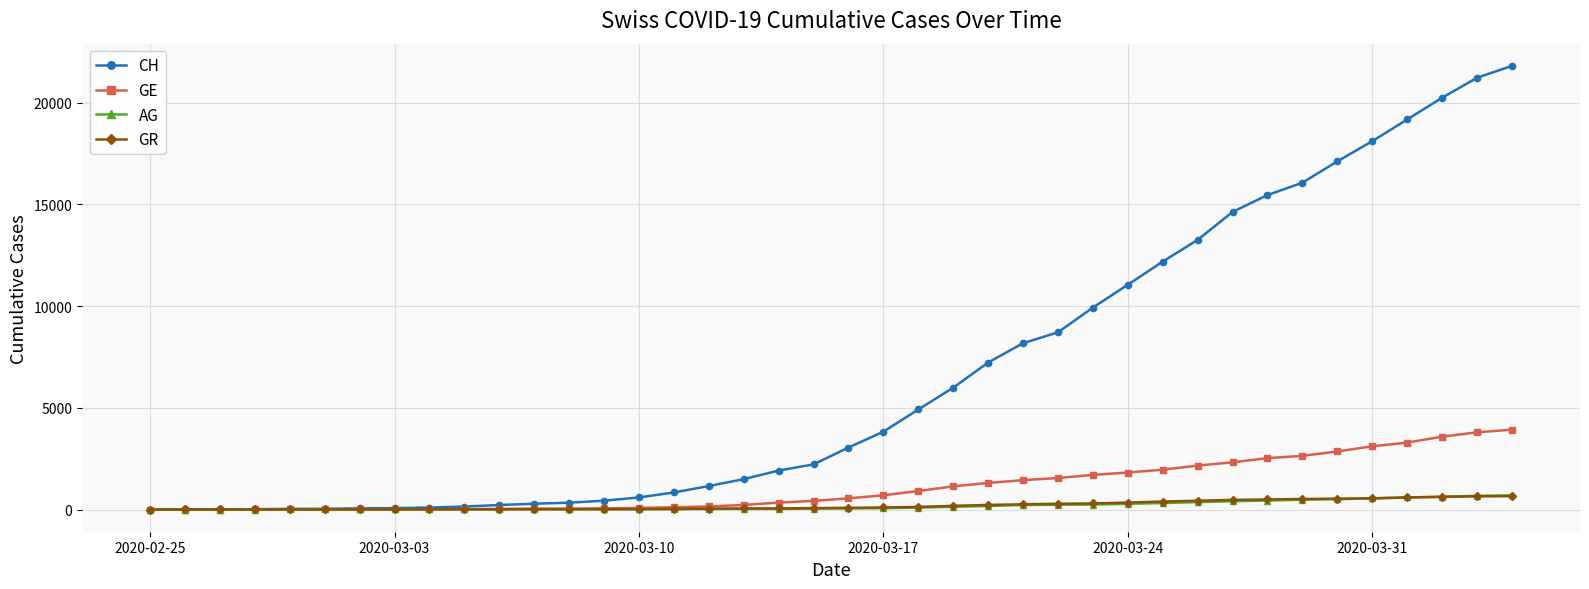

Which series has the widest spread of values?

CH